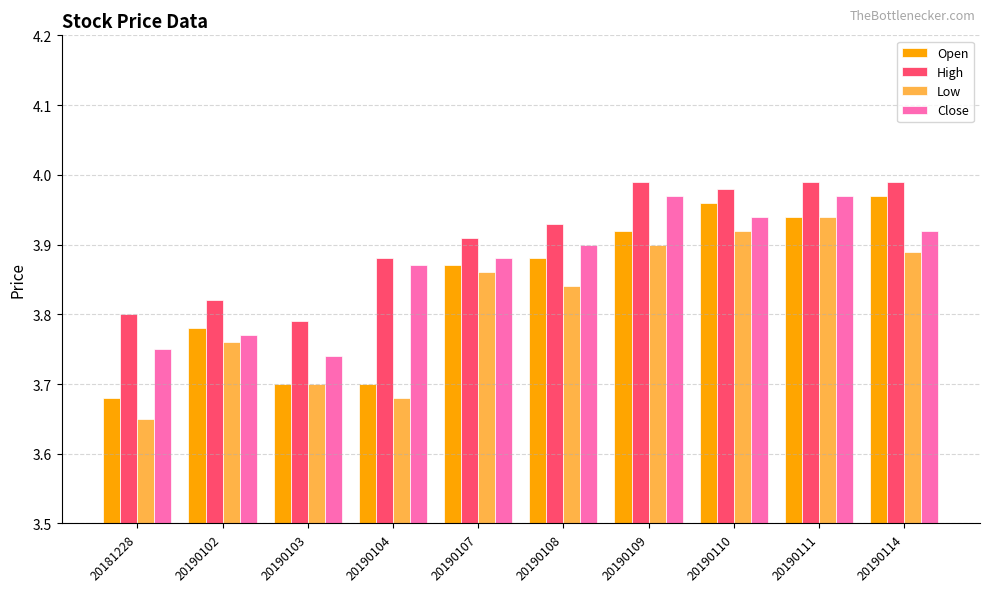

Rank the series by their average value, from highest to lowest.

High, Close, Open, Low